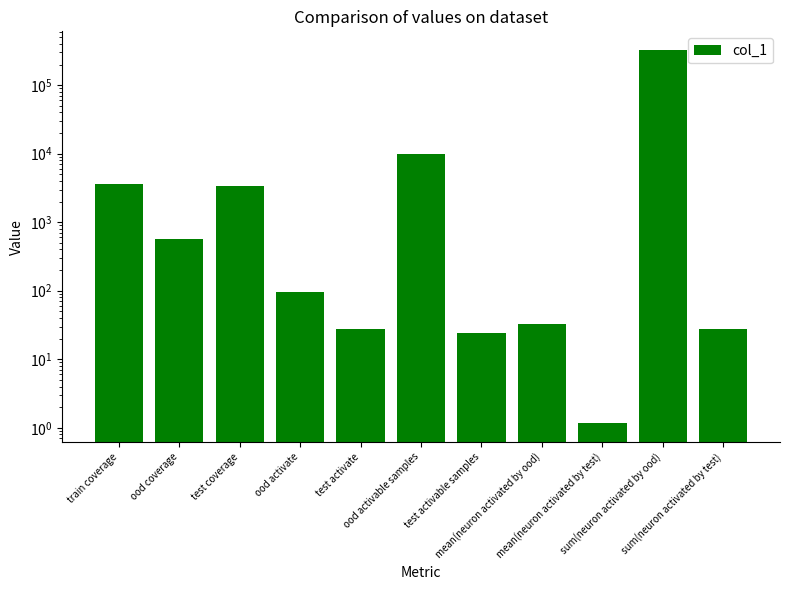

Reading left to right, what are all the values shown in this chart?

train coverage=3669.0	ood coverage=576.0	test coverage=3325.0	ood activate=97.0	test activate=28.0	ood activable samples=10000.0	test activable samples=24.0	mean(neuron activated by ood)=32.6	mean(neuron activated by test)=1.2	sum(neuron activated by ood)=325634.0	sum(neuron activated by test)=28.0